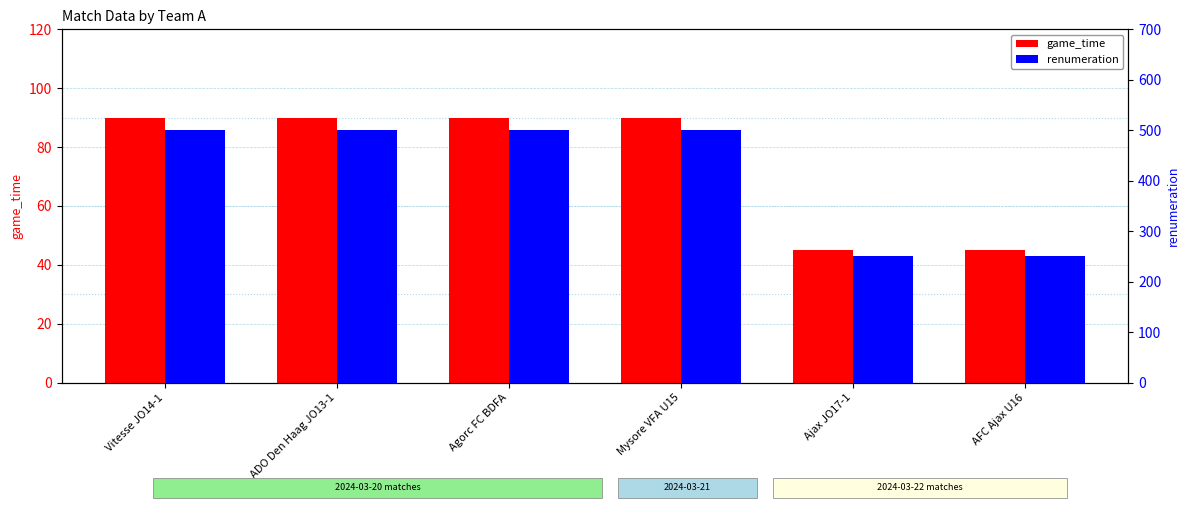

At how many categories does at least one series exceed 70?

6